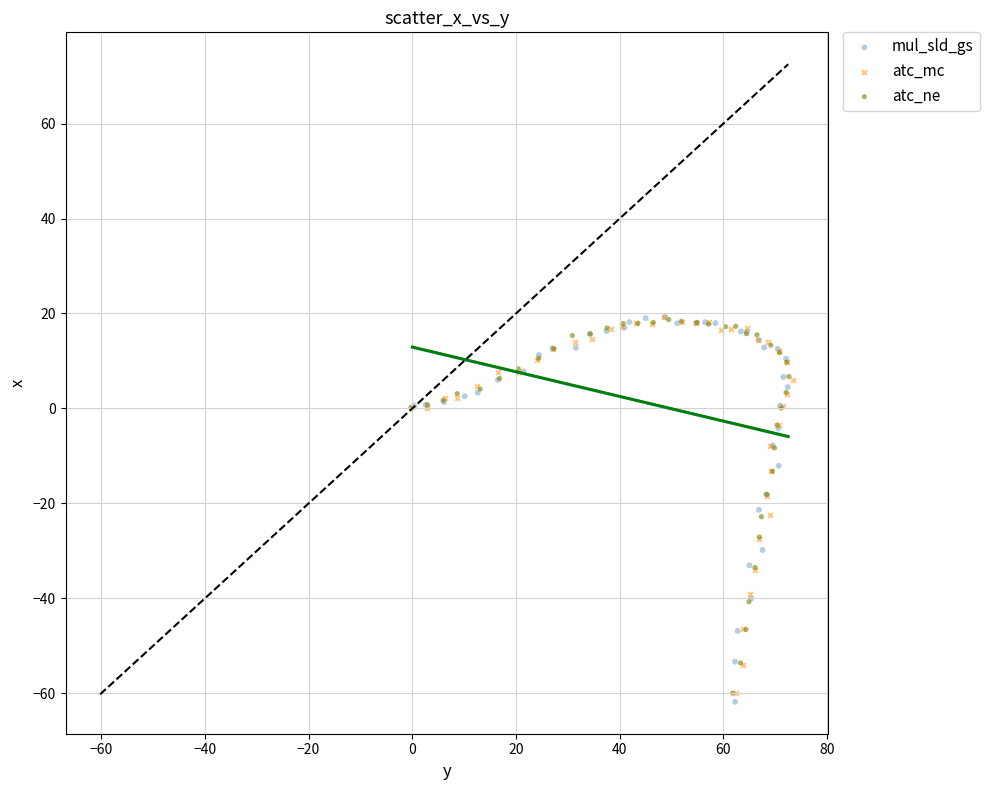

Which series has the largest Y range (max minus min)?

mul_sld_gs